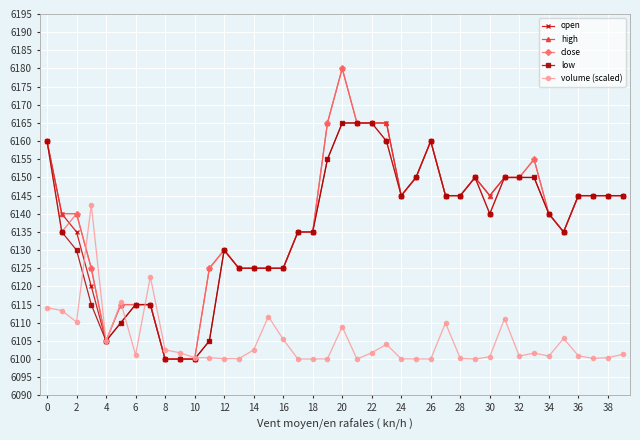

What is the value of the volume (scaled) point at the 5th from the left?

6104.9